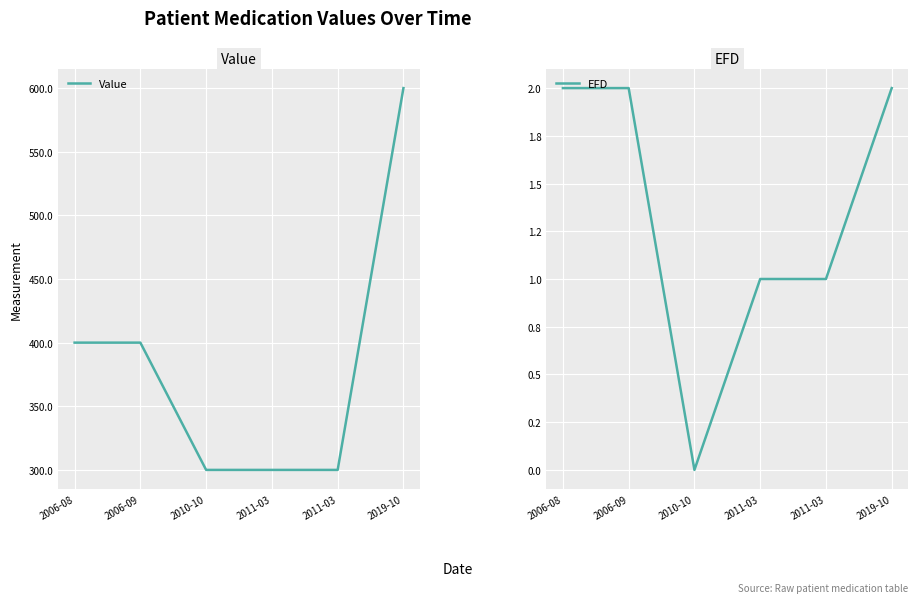

Does the chart display data point markers on the line(s)?

No